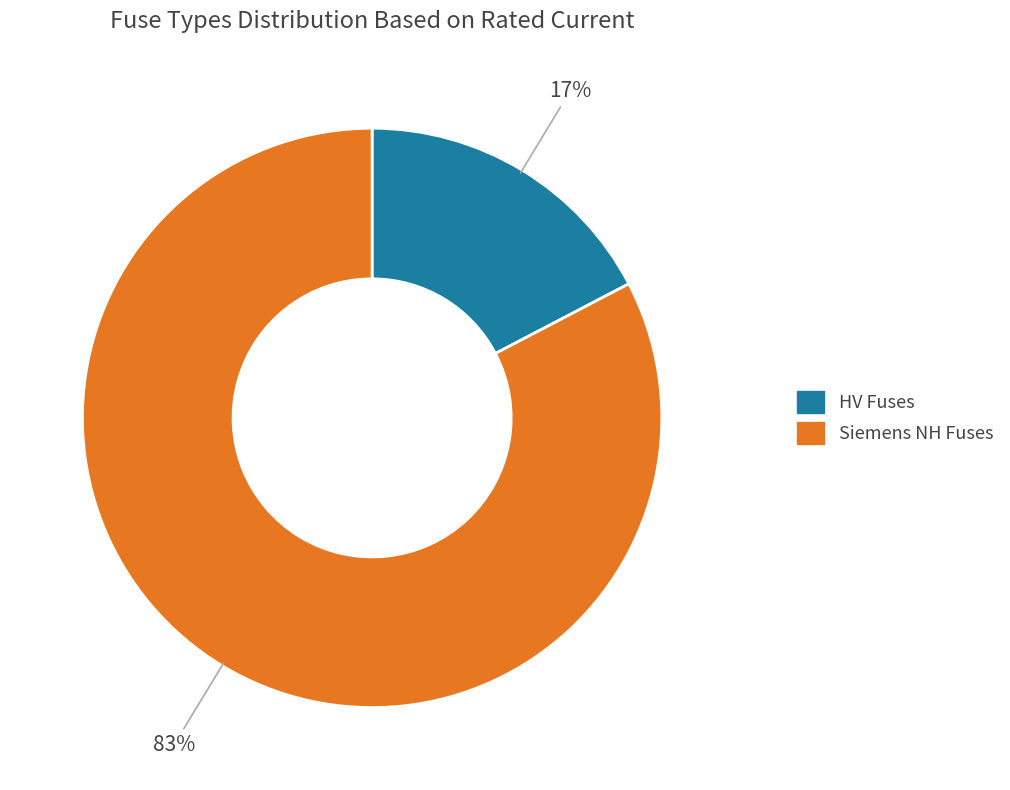

Is there any slice that represents more than half of the pie?

Yes